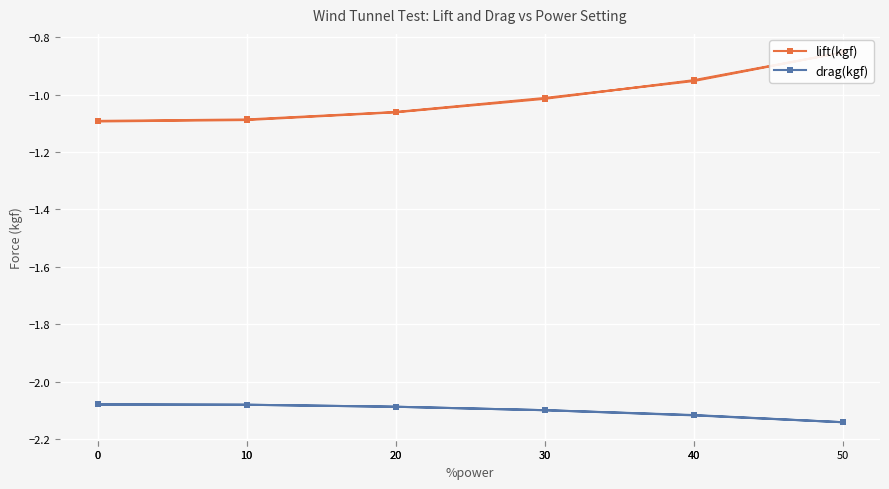

What is the label of the 2nd point from the left?

10